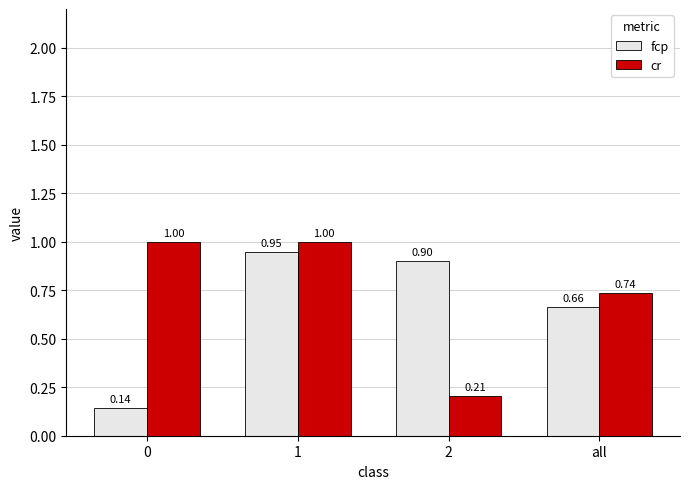

What is the difference between the maximum and second lowest values in the fcp series?

0.3